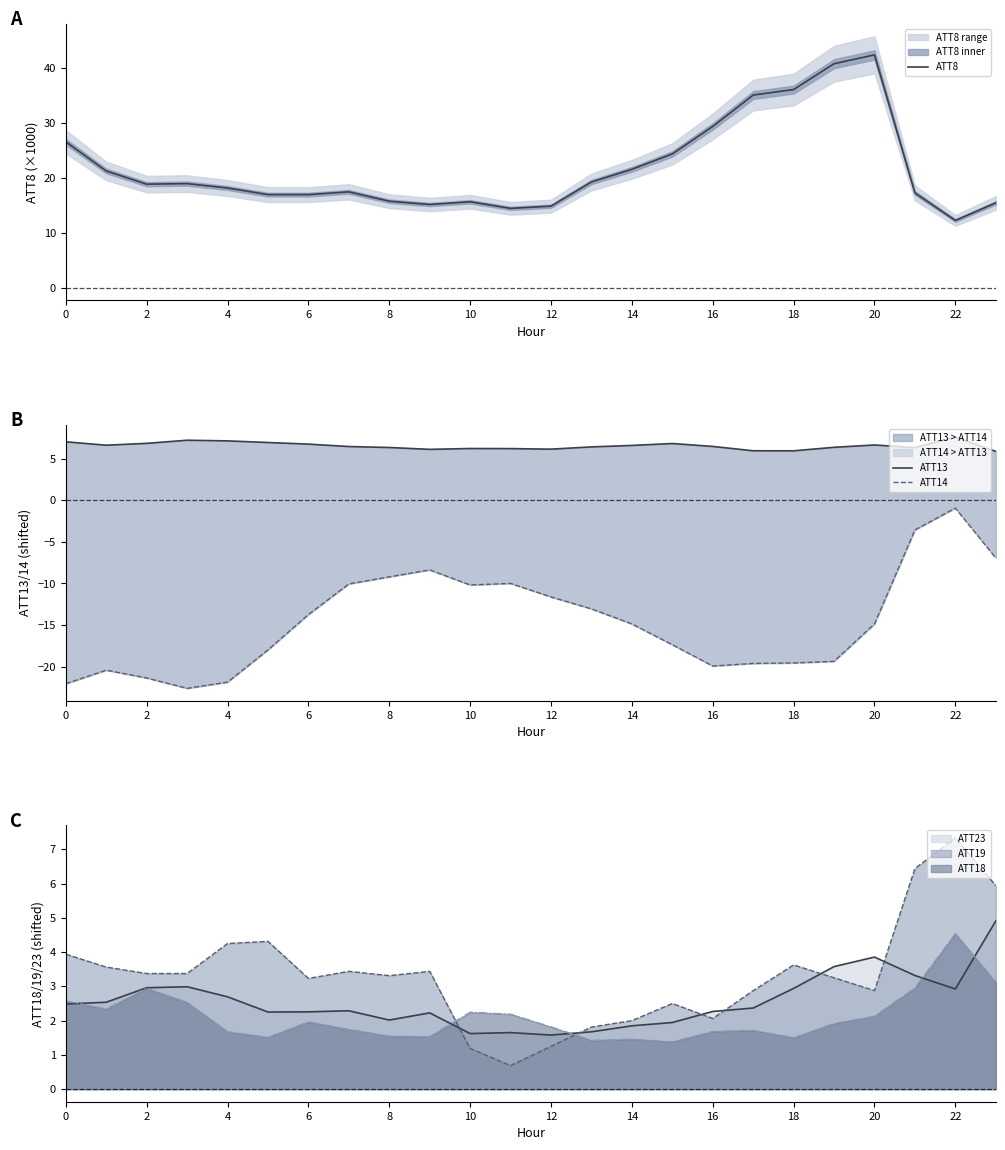

What is the lowest value of the ATT8 series?

12.2